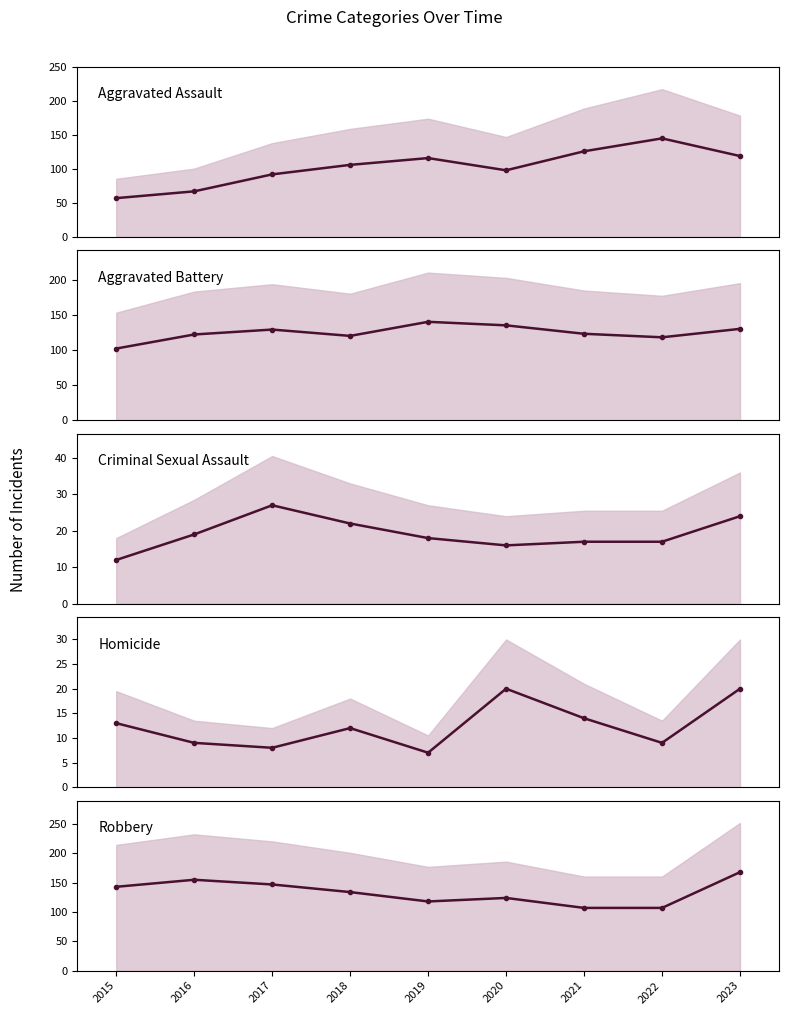

Rank the series by their maximum value, from lowest to highest.

Homicide, Criminal Sexual Assault, Aggravated Battery, Aggravated Assault, Robbery